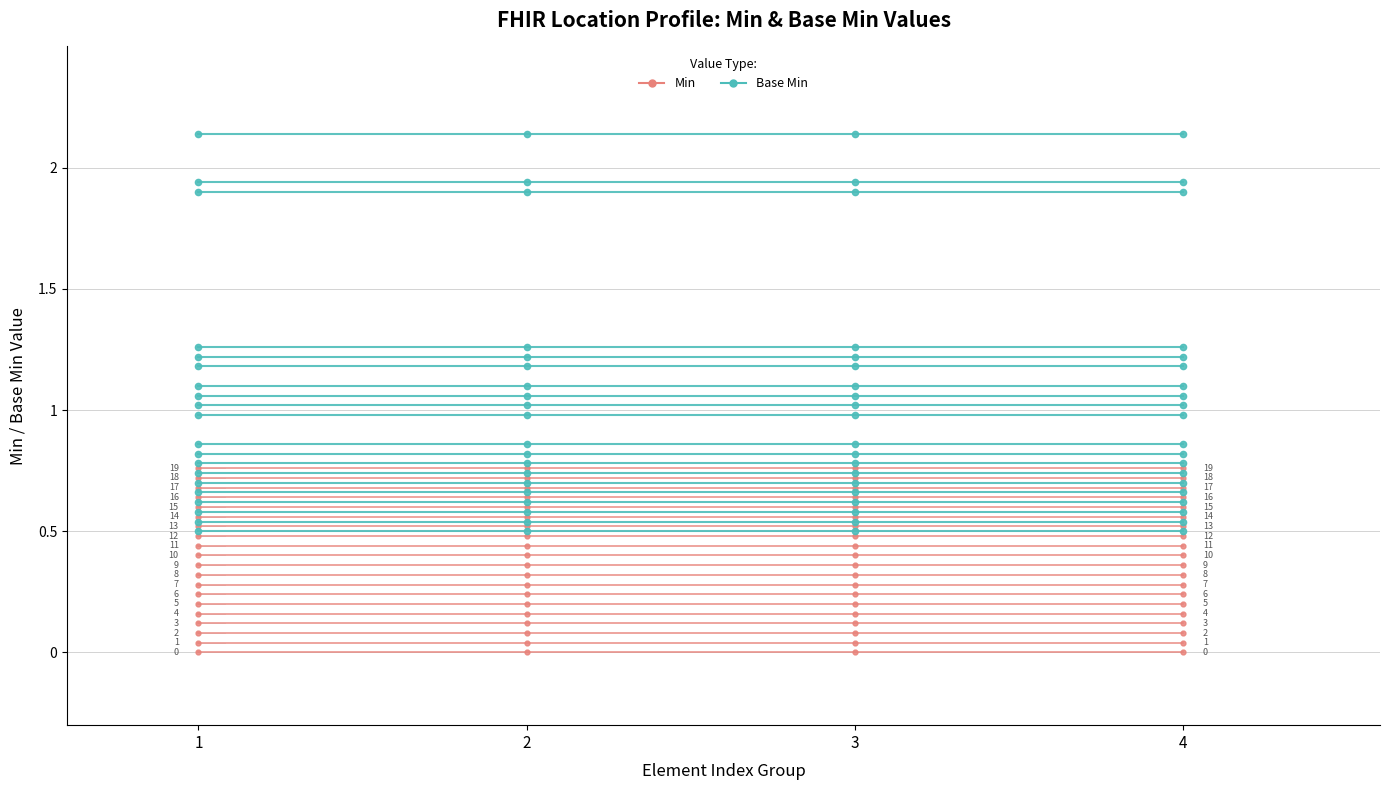

True or false: Min and Base Min intersect in this chart.

False